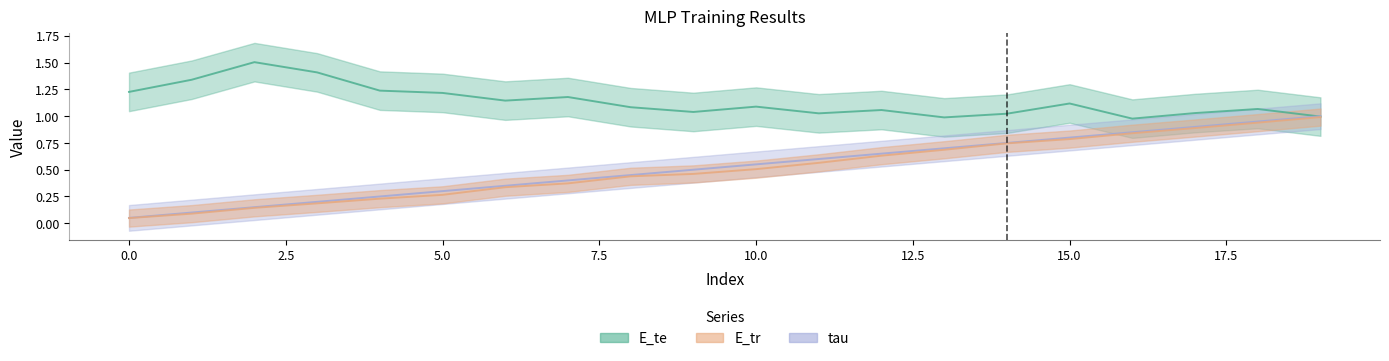

Which category has the highest value across all series?

2